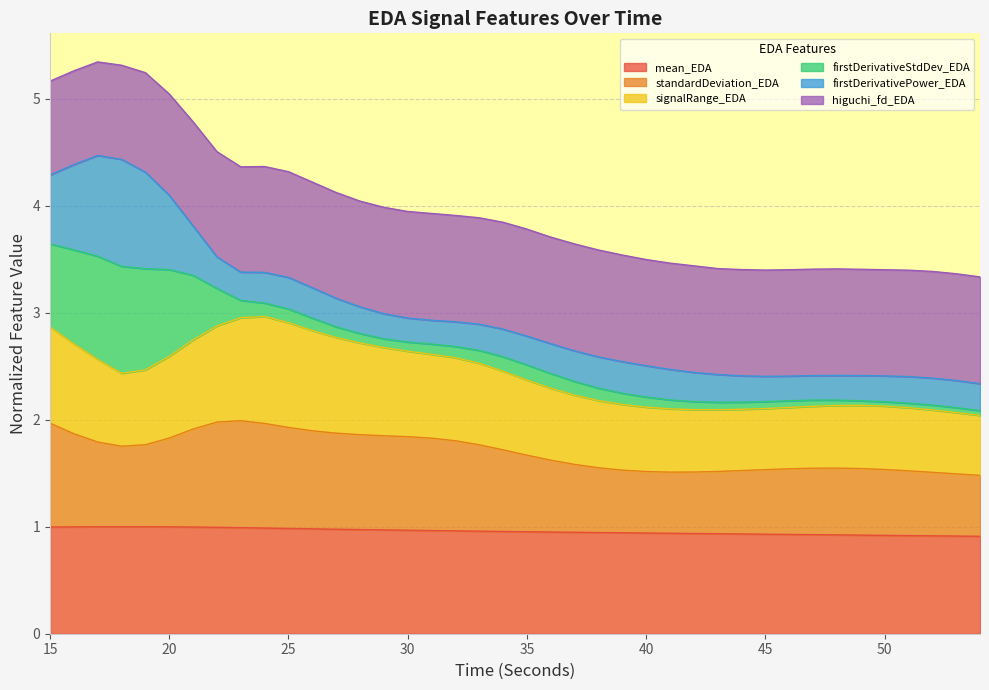

What is the maximum value for mean_EDA?

1.0